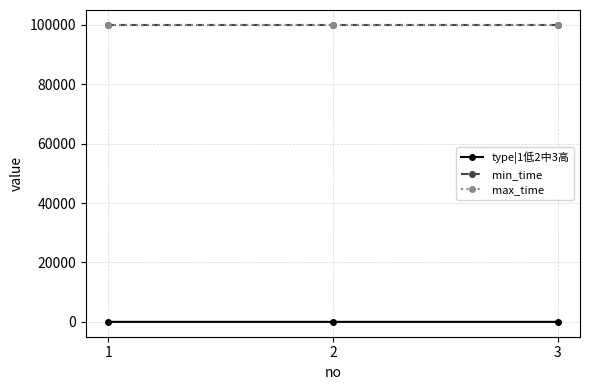

What is the maximum value for type|1低2中3高?

3